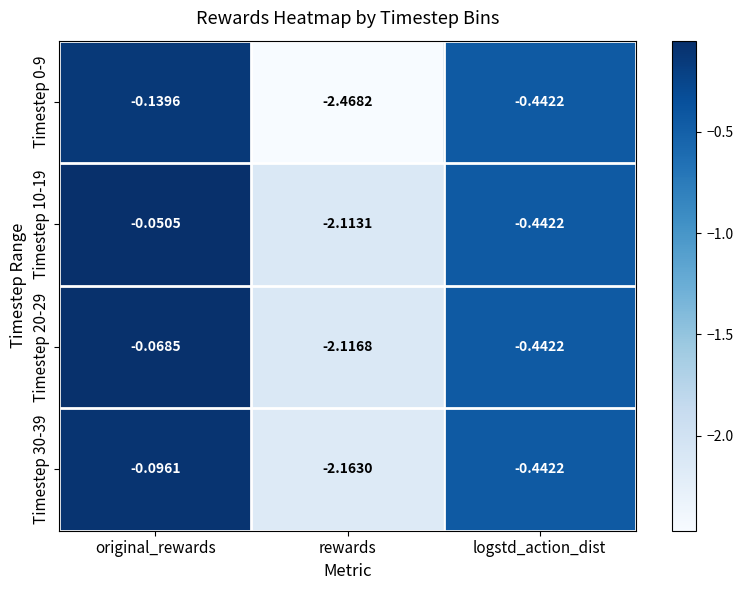

Which category has the lowest value in the Timestep 0-9 series?

rewards